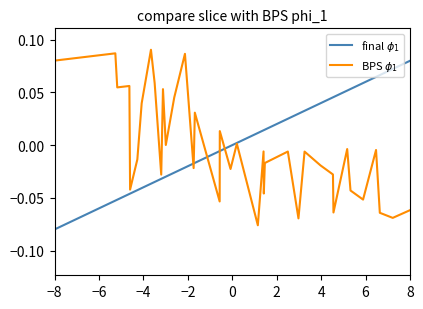

How many lines are shown in the chart?

2